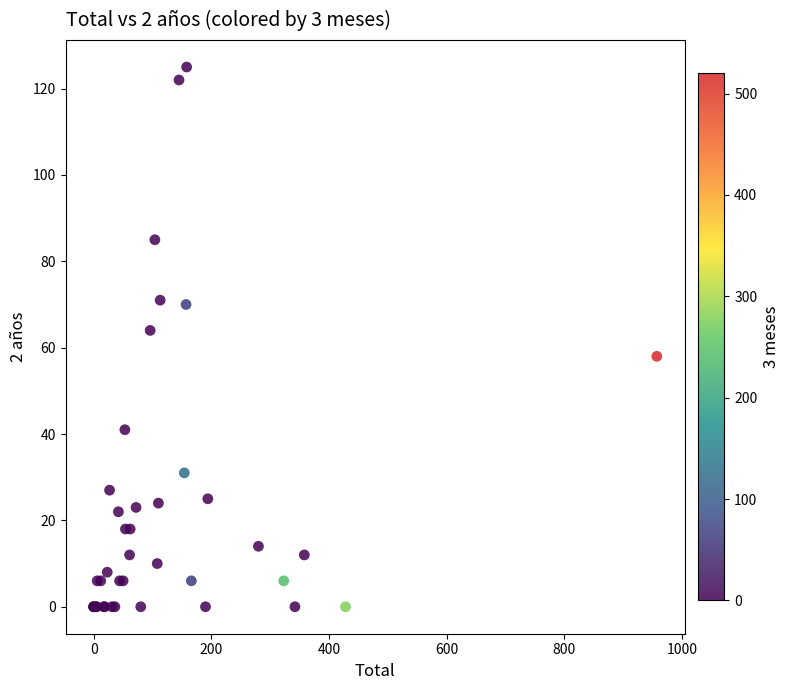

What Y value in the scatter plot is closest to 62?

64